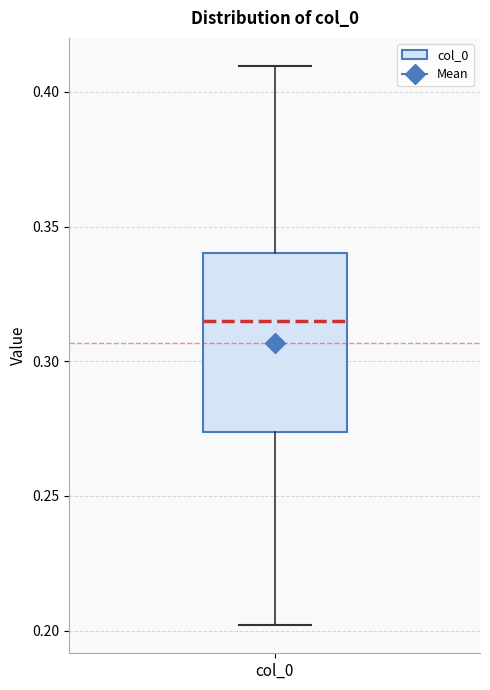

Where is the upper edge of the box for col_0 on the y-axis? The values are not printed on the chart, so give them approximately, as read against the axis.

0.340